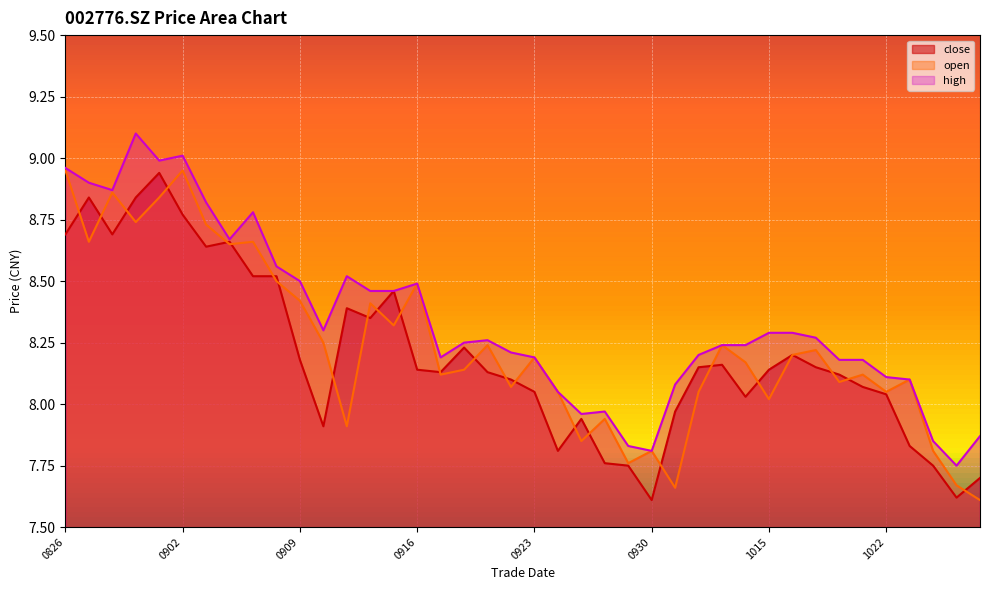

What is the sum of all high values?

333.8